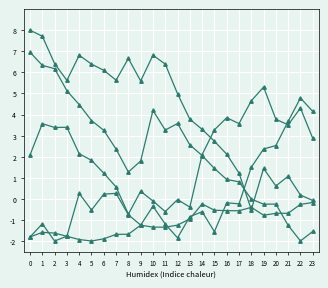

Is this an area chart (filled region under the line)?

No